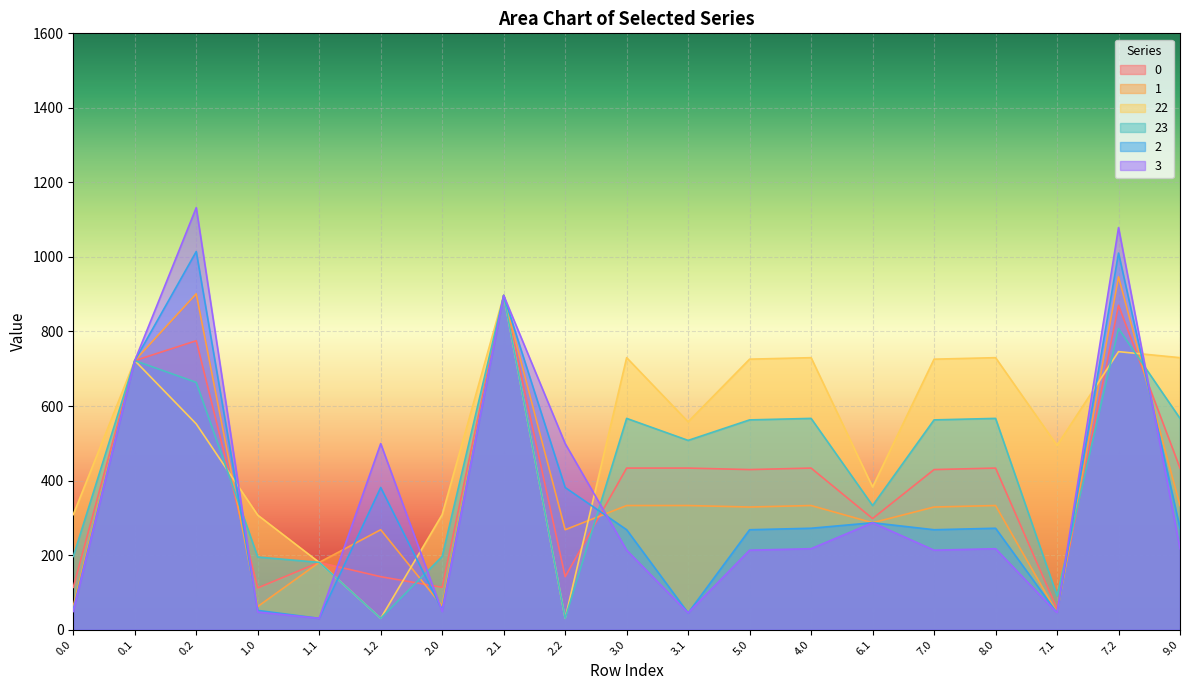

What is the maximum value for 0?

896.6